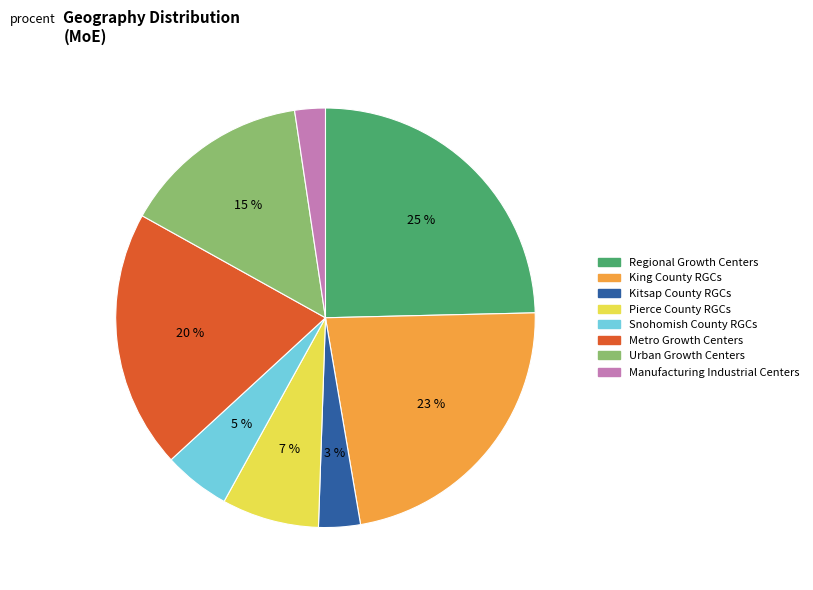

Which category has the biggest portion of the pie?

Regional Growth Centers